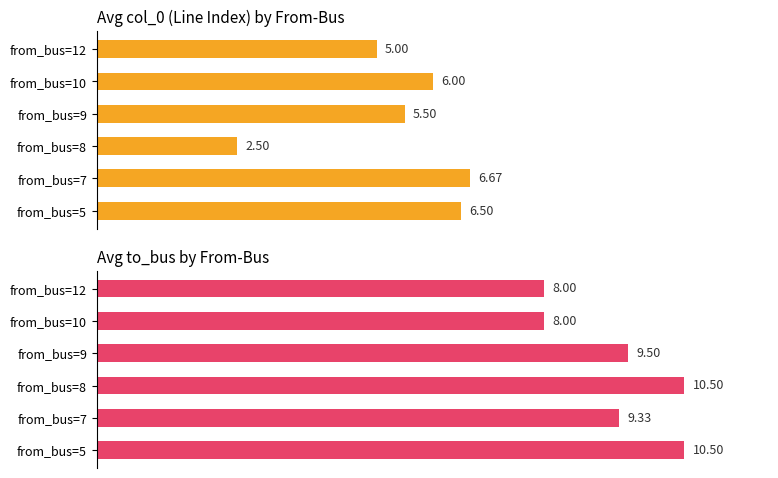

Does the chart contain stacked bars?

No